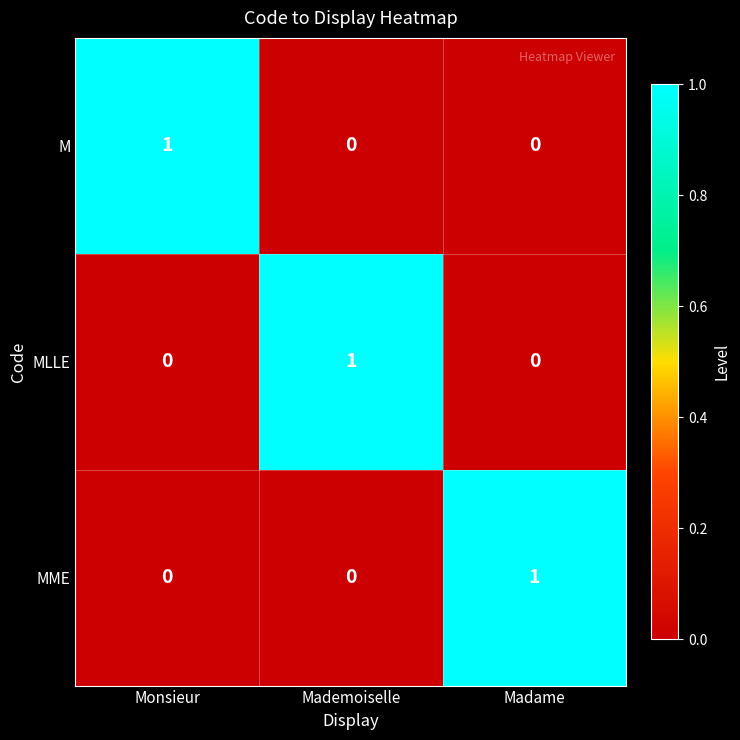

True or false: M has a value of 0 at Madame.

True